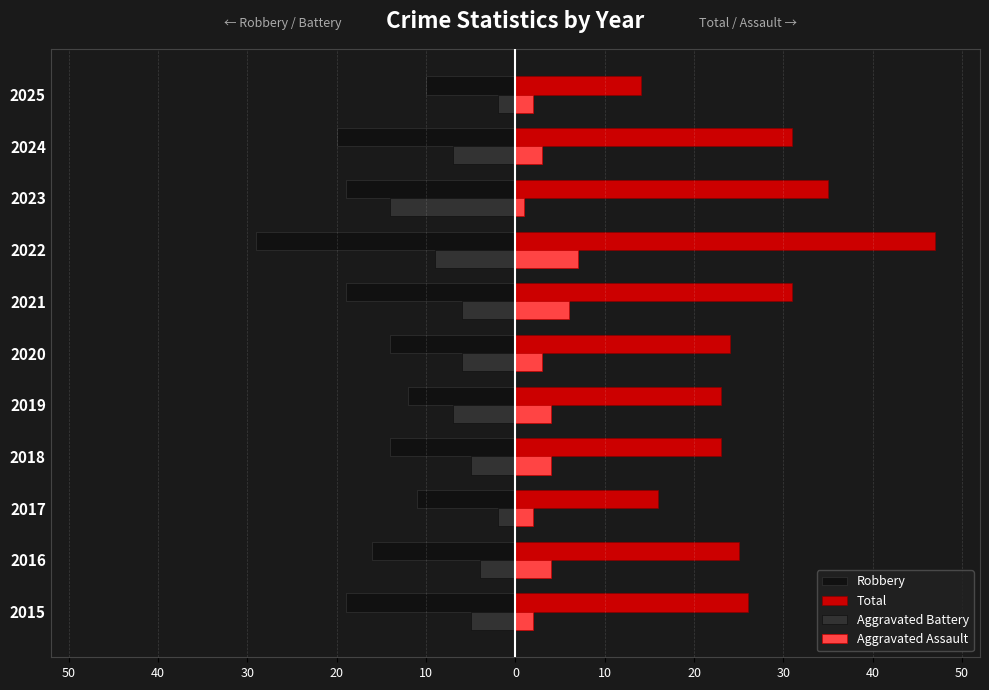

What are all the series names shown in the legend?

Robbery, Total, Aggravated Battery, Aggravated Assault